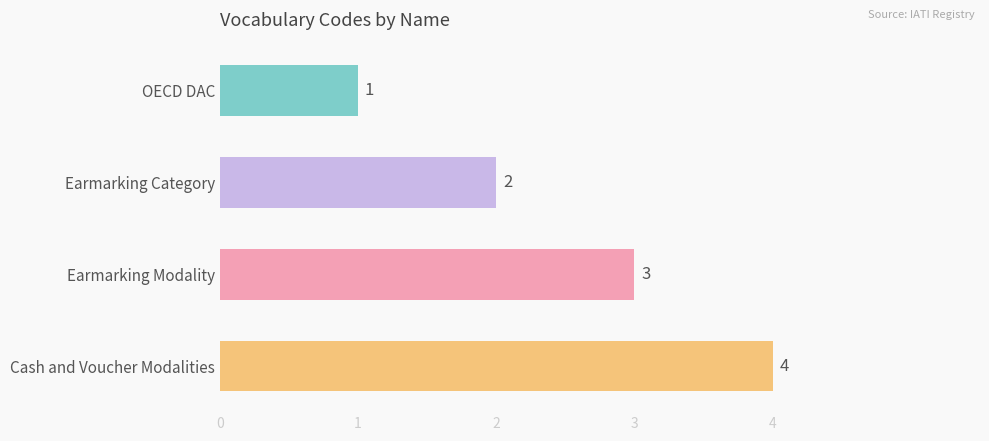

Is it true that the value at OECD DAC is 1?

True